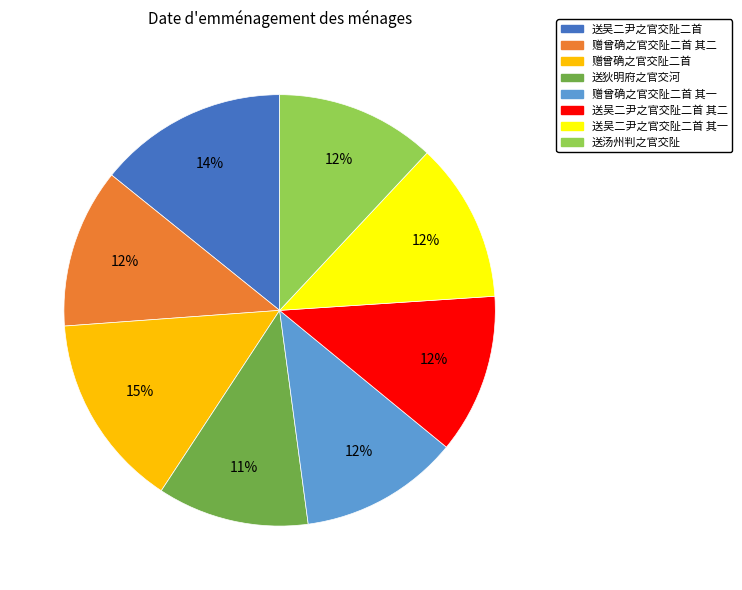

Count the number of slices in the pie.

8